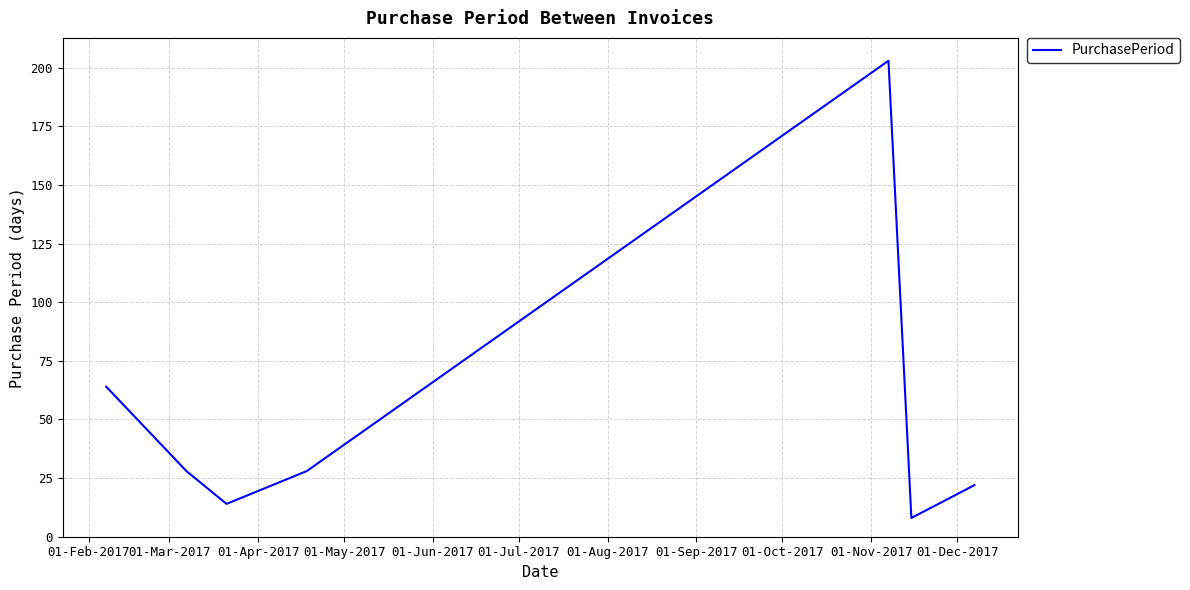

Is this an area chart (filled region under the line)?

No